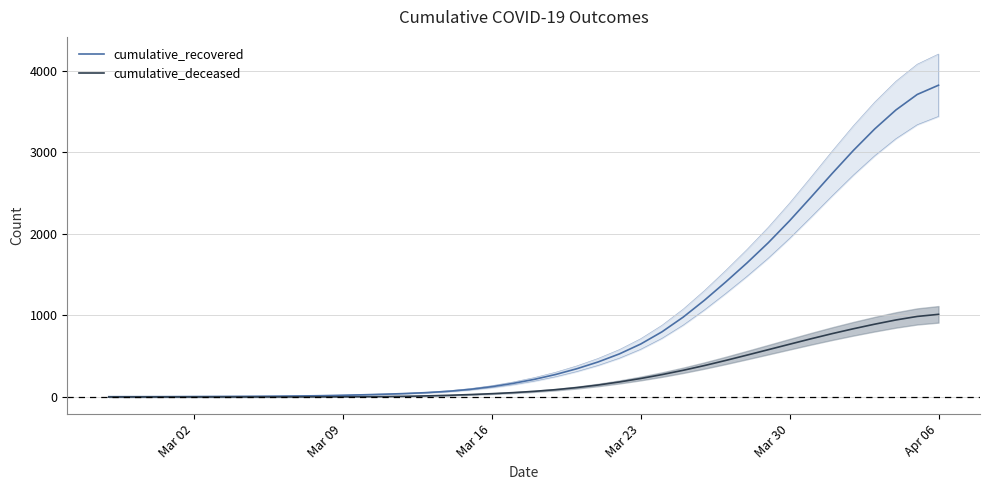

How many data points in cumulative_deceased are above 69?

20